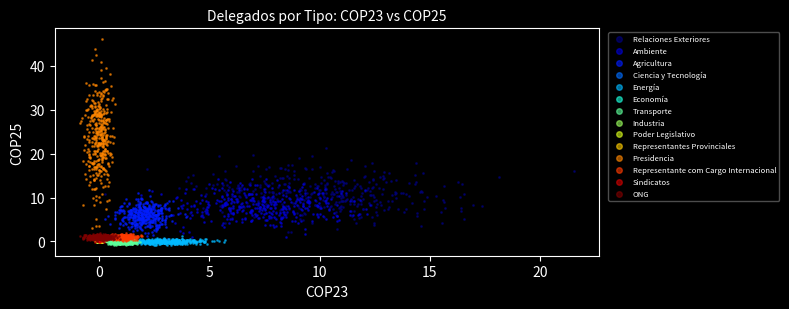

What are all the series names shown in the legend?

Relaciones Exteriores, Ambiente, Agricultura, Ciencia y Tecnología, Energía, Economía, Transporte, Industria, Poder Legislativo, Representantes Provinciales, Presidencia, Representante com Cargo Internacional, Sindicatos, ONG